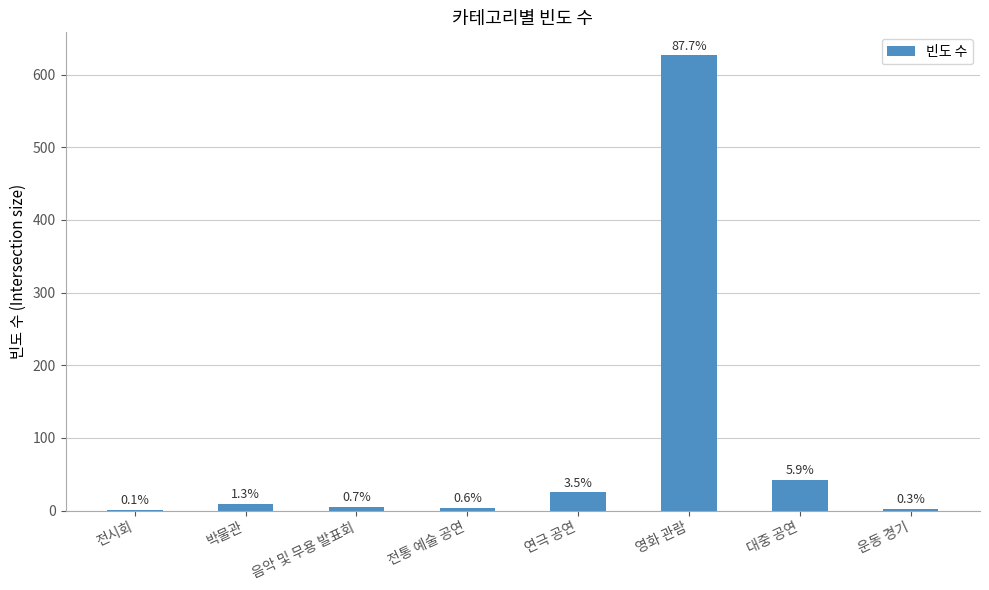

Are the bars horizontal?

No